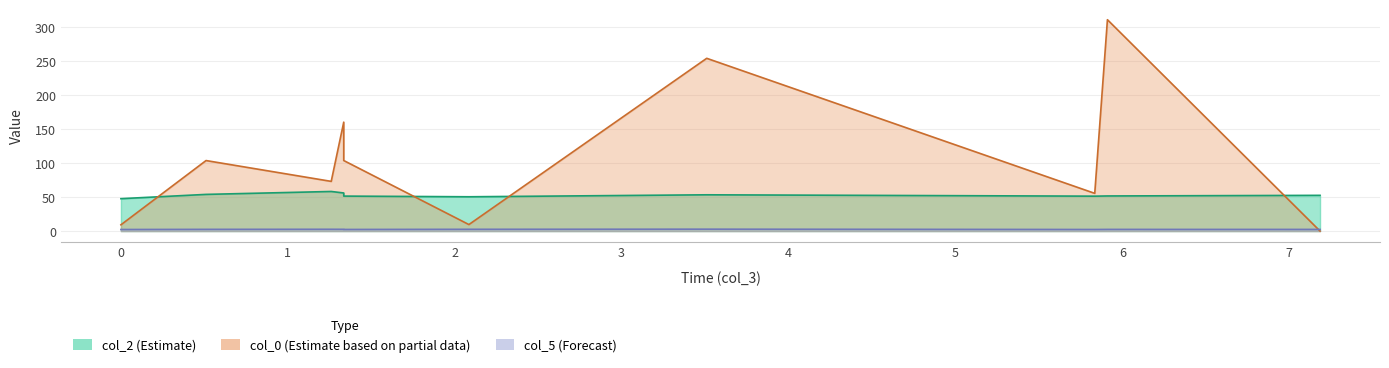

Is the value of col_2 at 2 greater than the value of col_0 at 1?

No